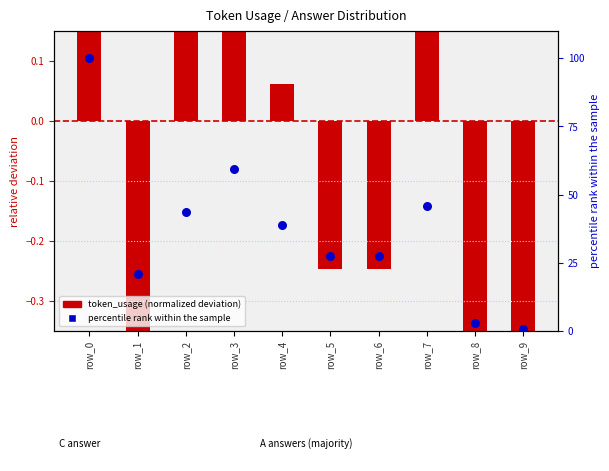

Is the value of token_usage (normalized deviation) at row_7 greater than the value of percentile rank within sample at row_4?

No